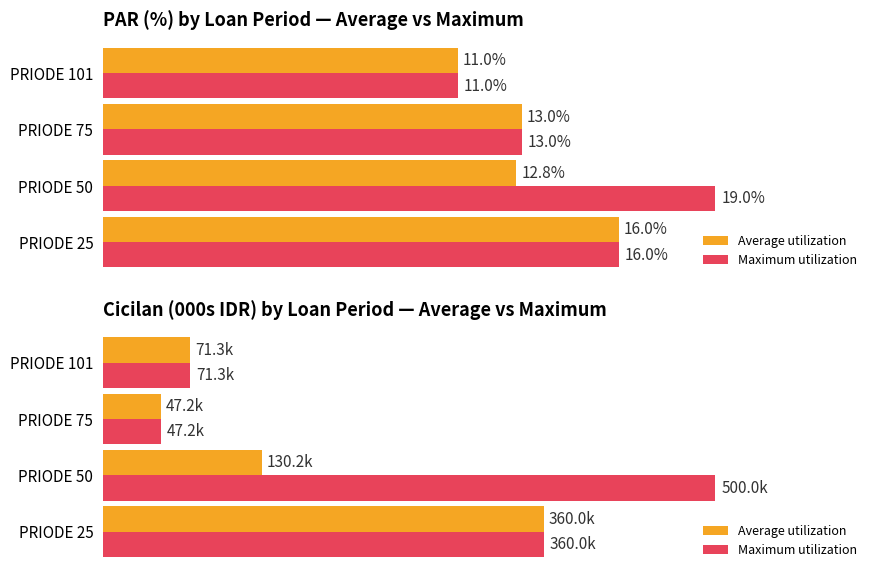

The value of Average utilization at 1 is 130.2. True or false?

True